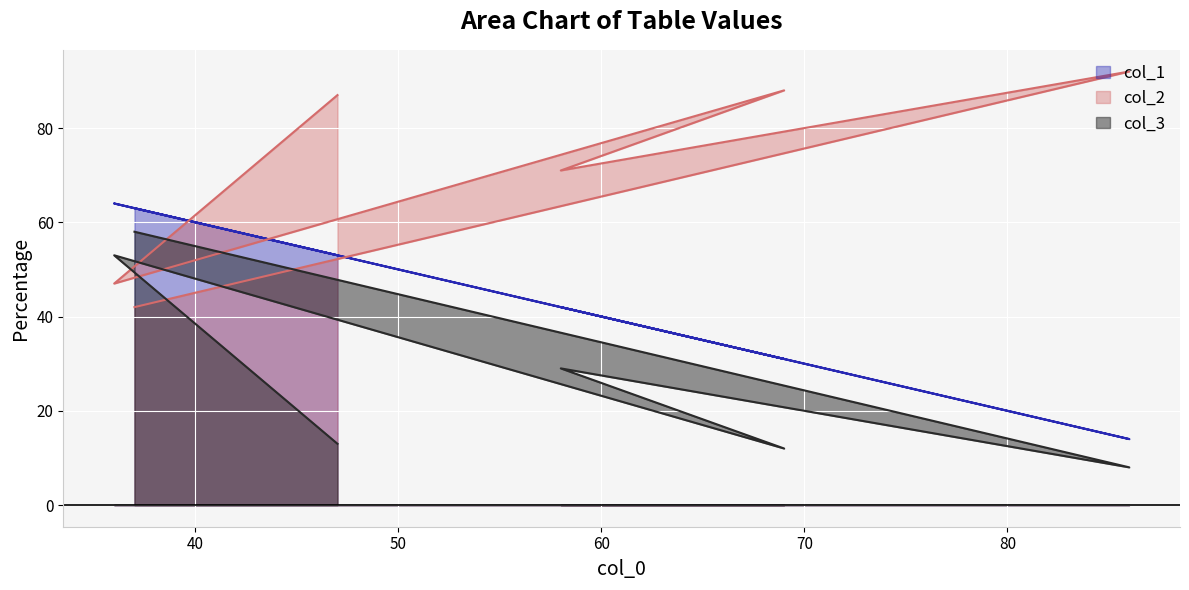

What is the sum of all col_3 values?

173